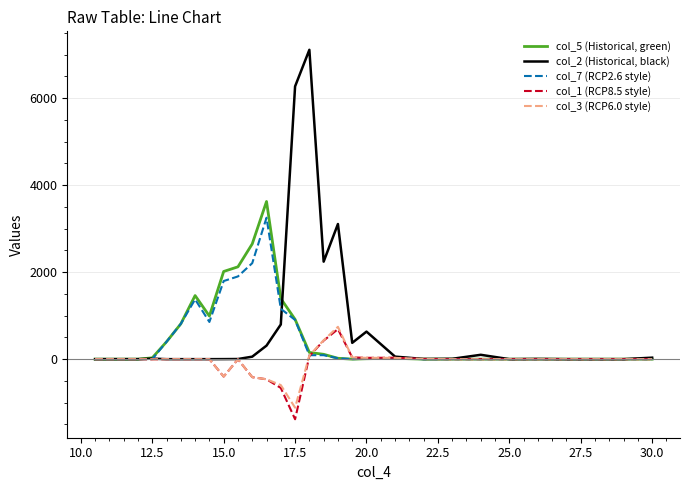

What is the maximum value shown in the chart?

7113